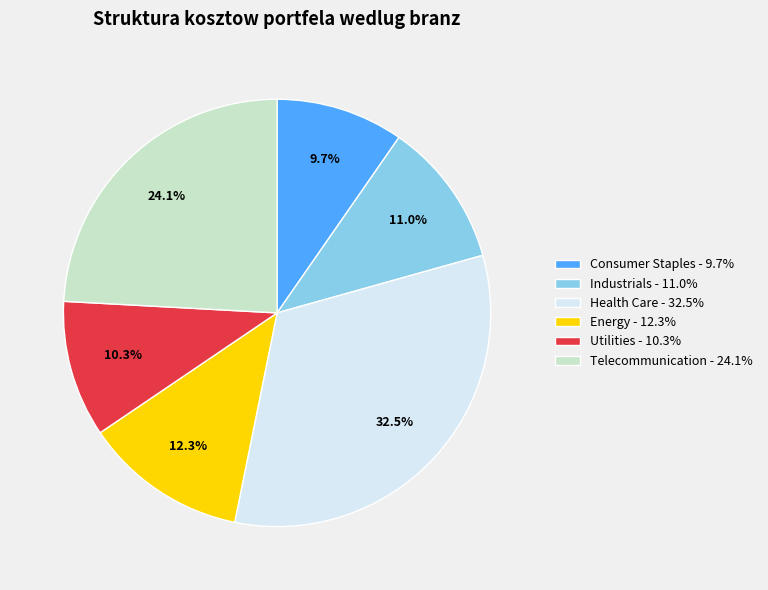

Rank the categories by value from highest to lowest.

Health Care, Telecommunication, Energy, Industrials, Utilities, Consumer Staples